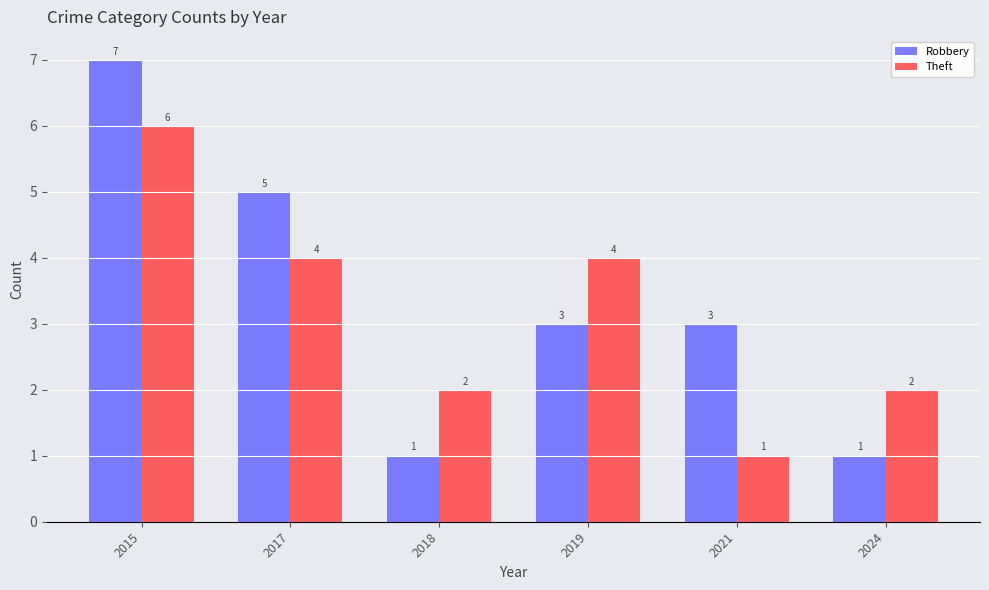

Are the bars horizontal?

No